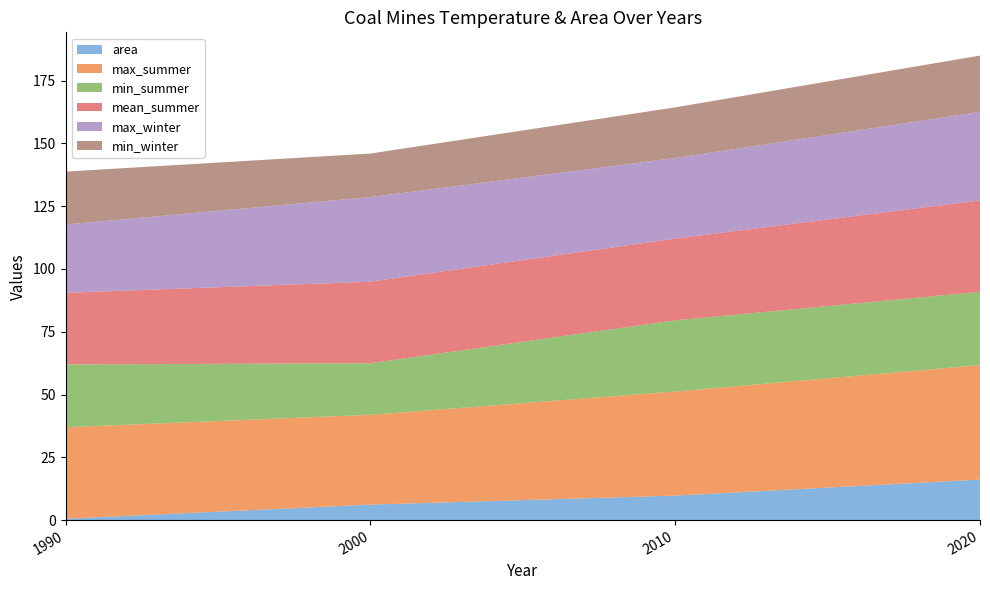

Reading left to right, extract all data points from this chart.

area: 1990=0.5	2000=6.2	2010=9.7	2020=16.1
max_summer: 1990=36.5	2000=35.8	2010=41.5	2020=45.6
min_summer: 1990=25.0	2000=20.6	2010=28.3	2020=29.2
mean_summer: 1990=28.5	2000=32.5	2010=32.6	2020=36.4
max_winter: 1990=27.2	2000=33.7	2010=32.1	2020=35.3
min_winter: 1990=21.1	2000=17.3	2010=20.2	2020=22.4